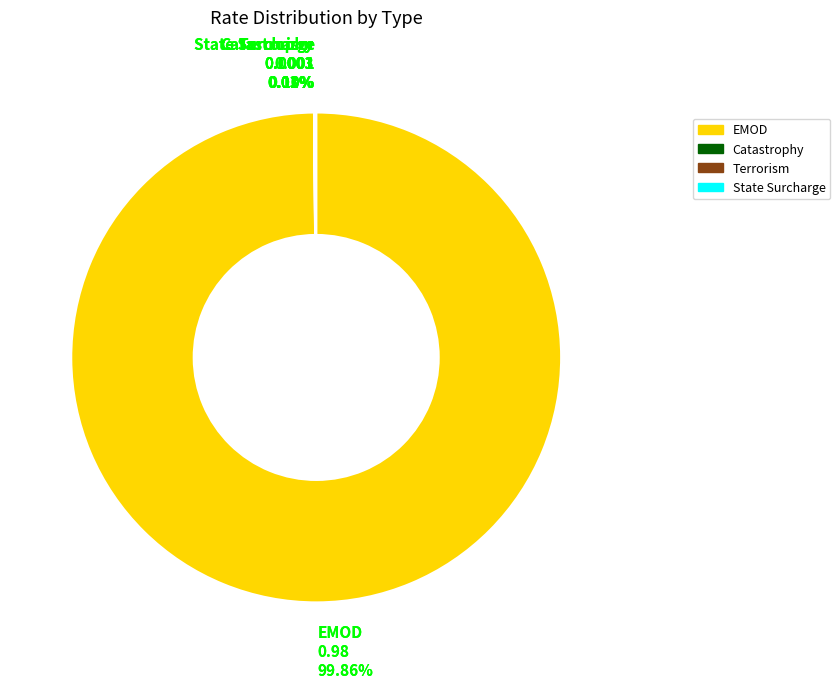

Rank the categories by value from highest to lowest.

EMOD, State Surcharge, Terrorism, Catastrophy